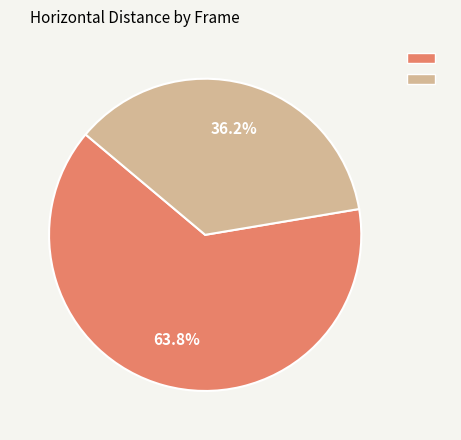

Is there any slice that represents more than half of the pie?

Yes